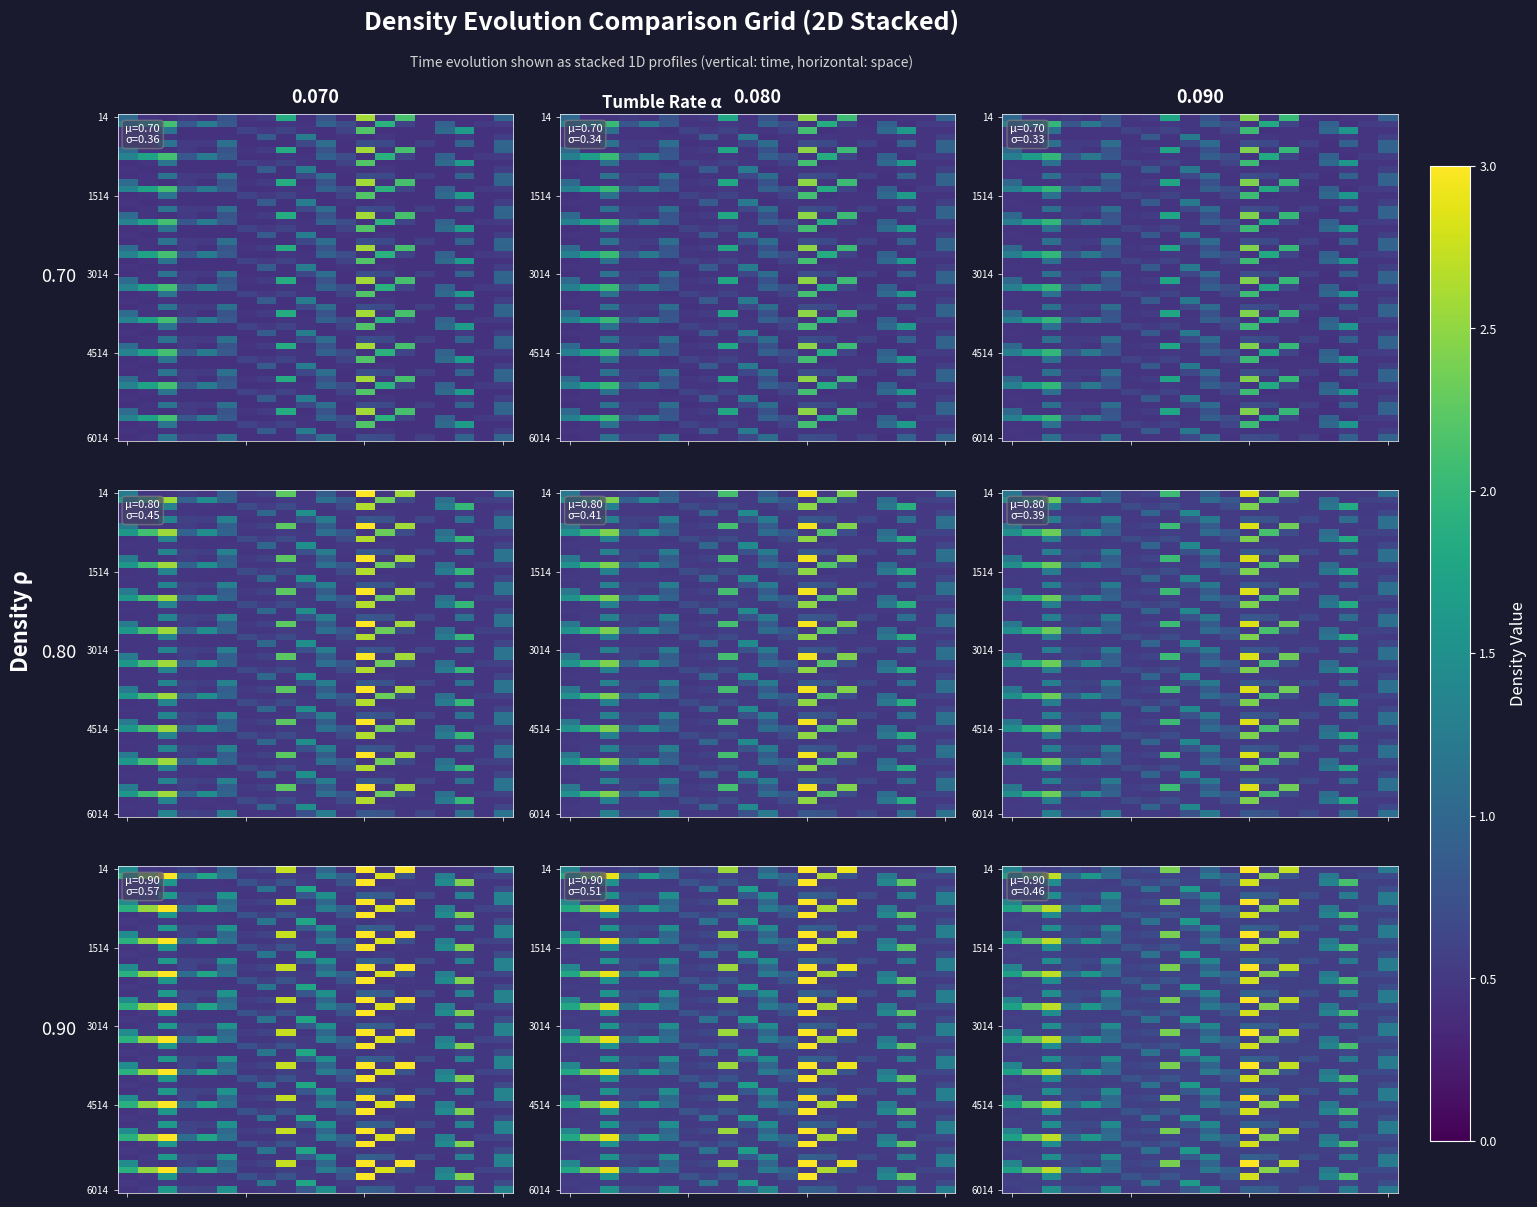

Read the row4 value at 0.

0.4